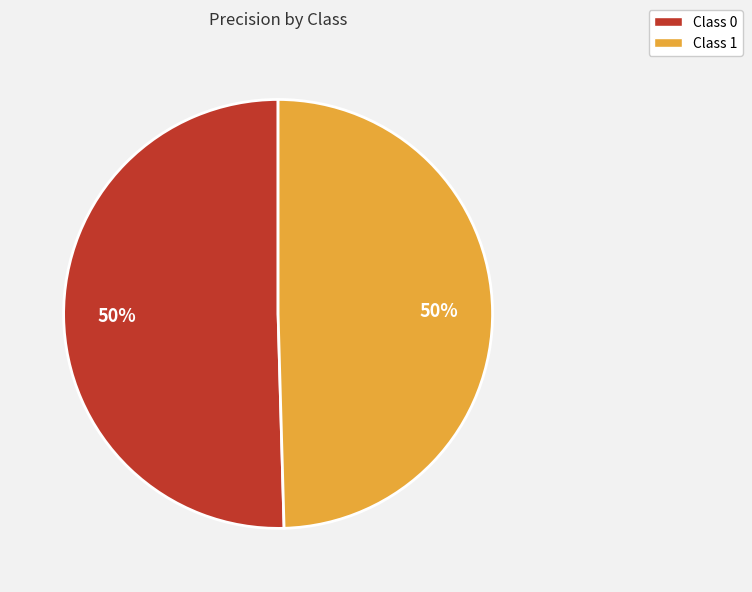

To the nearest percent, what percentage of the pie is Class 1?

50%